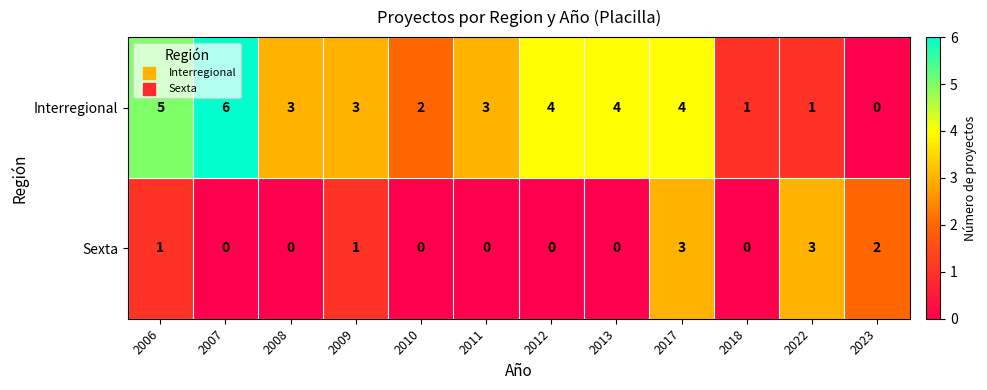

Is it true that Sexta equals 2 at 2007?

False